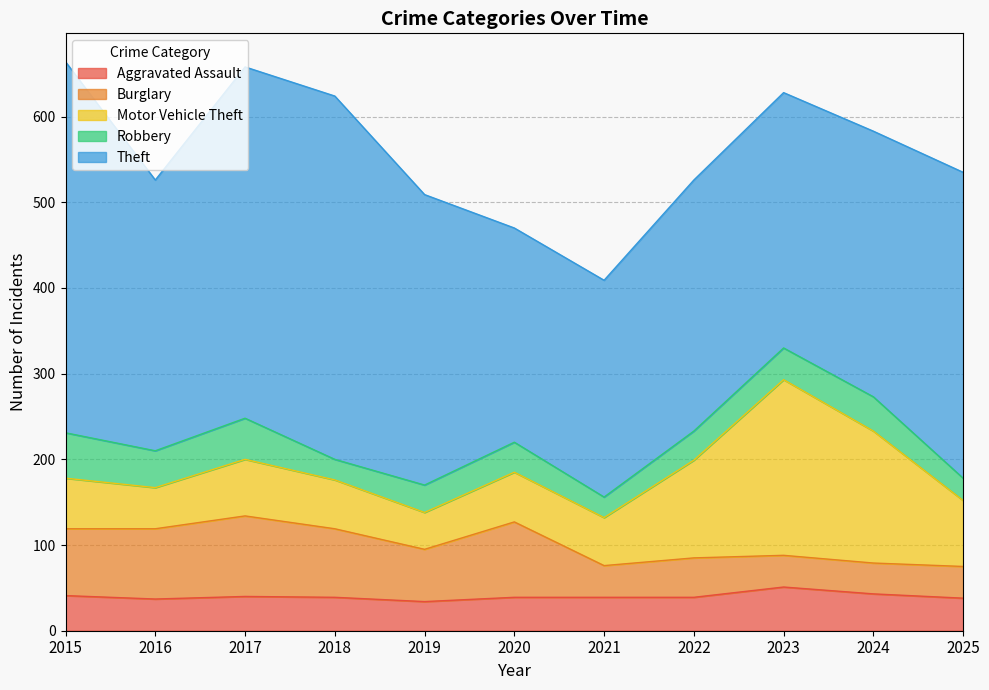

What is the sum of the Robbery values at 2018 and 2024?

64